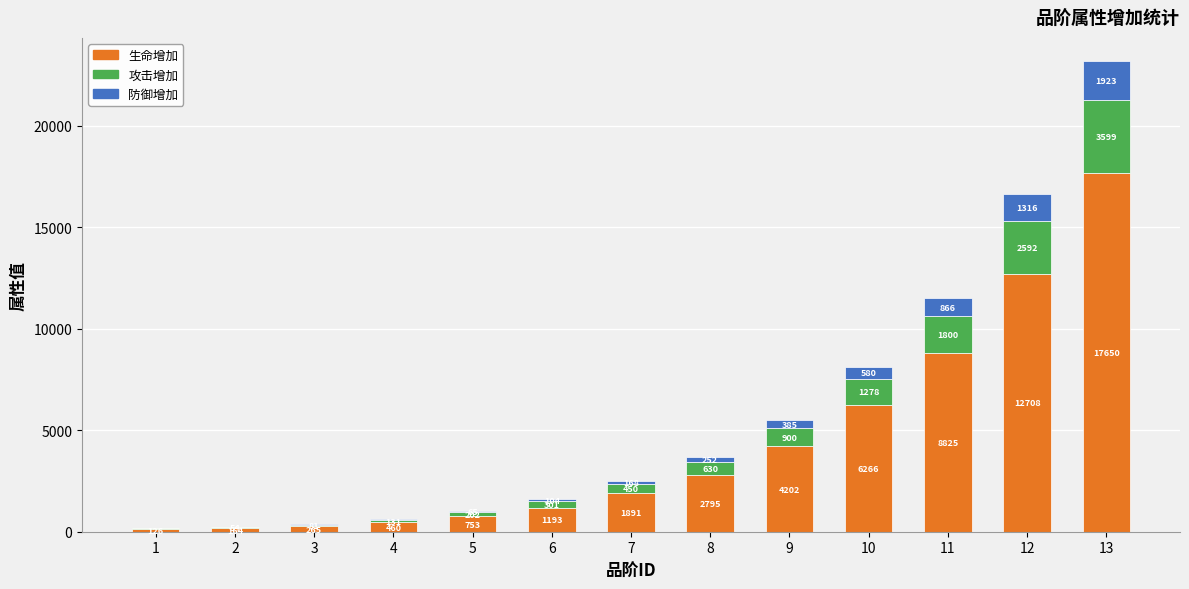

What is the approximate value of 生命增加 at 6?

1193